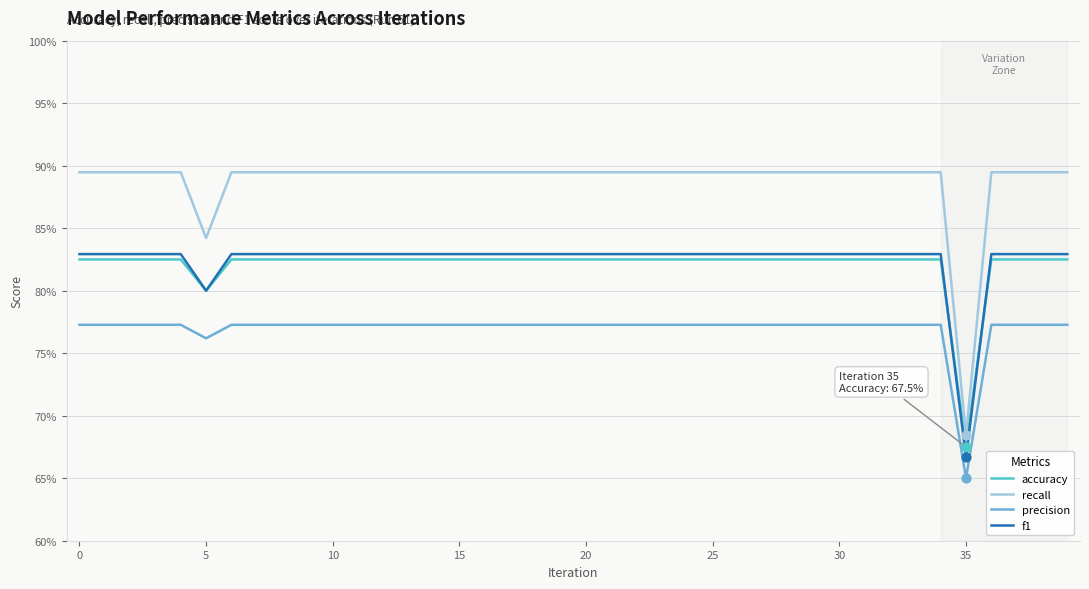

What are all the series names shown in the legend?

accuracy, recall, precision, f1